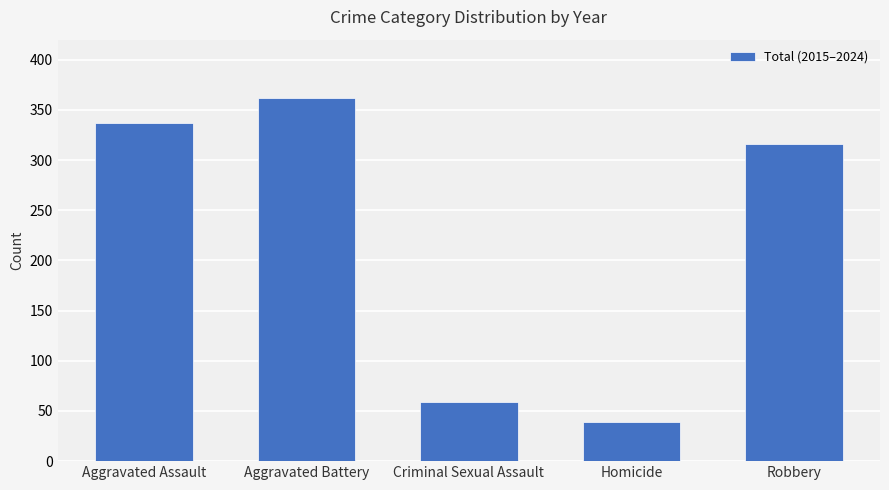

What is the approximate value at Aggravated Battery, to the nearest 10?

360